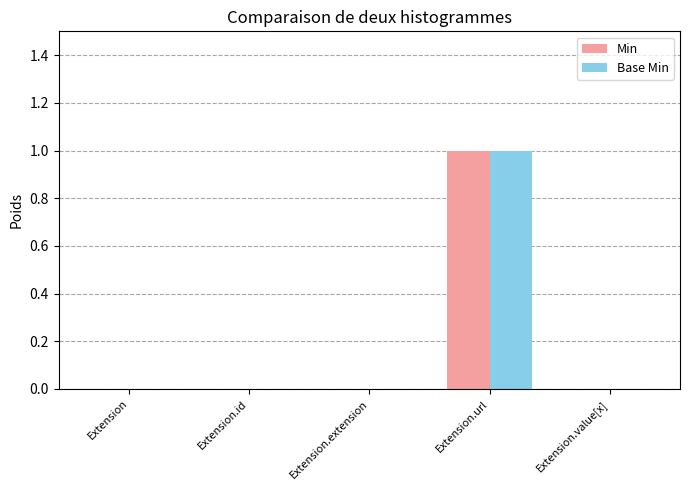

At which category is the sum across all series the highest?

Extension.url